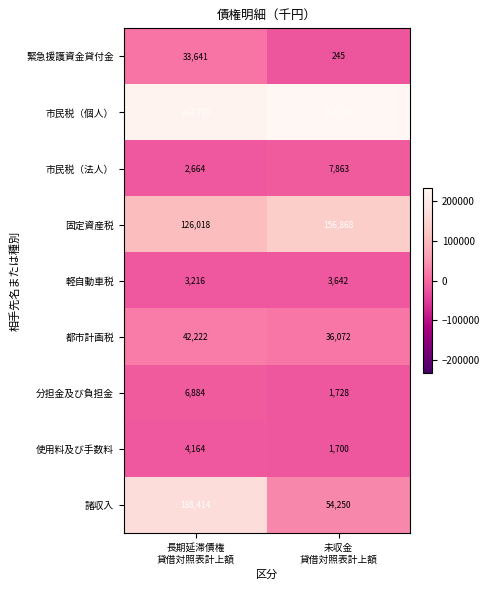

What is the minimum value for 都市計画税?

36072